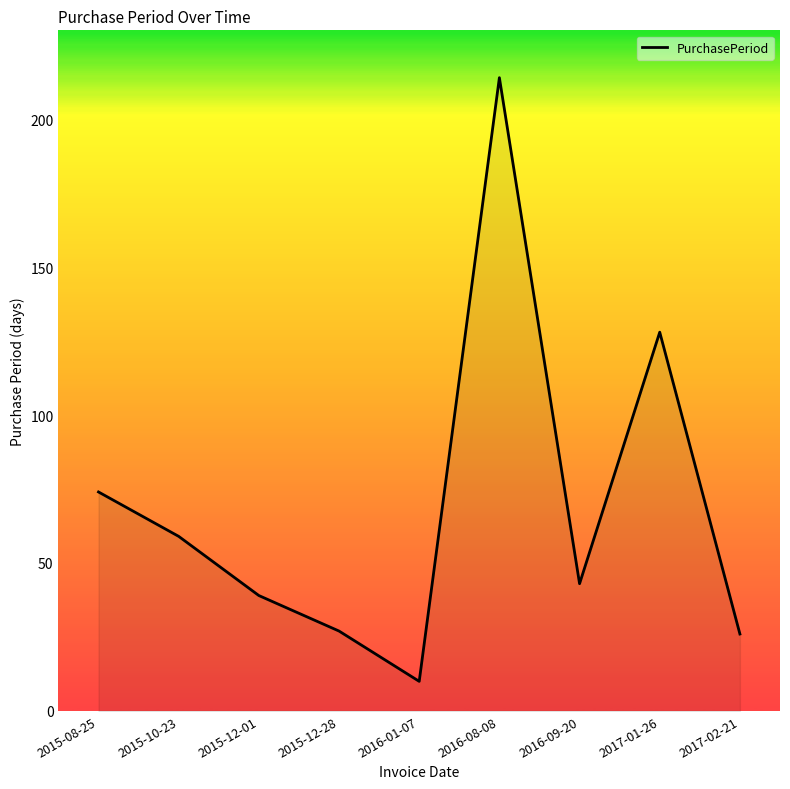

Which category has the highest value across all series?

2016-08-08